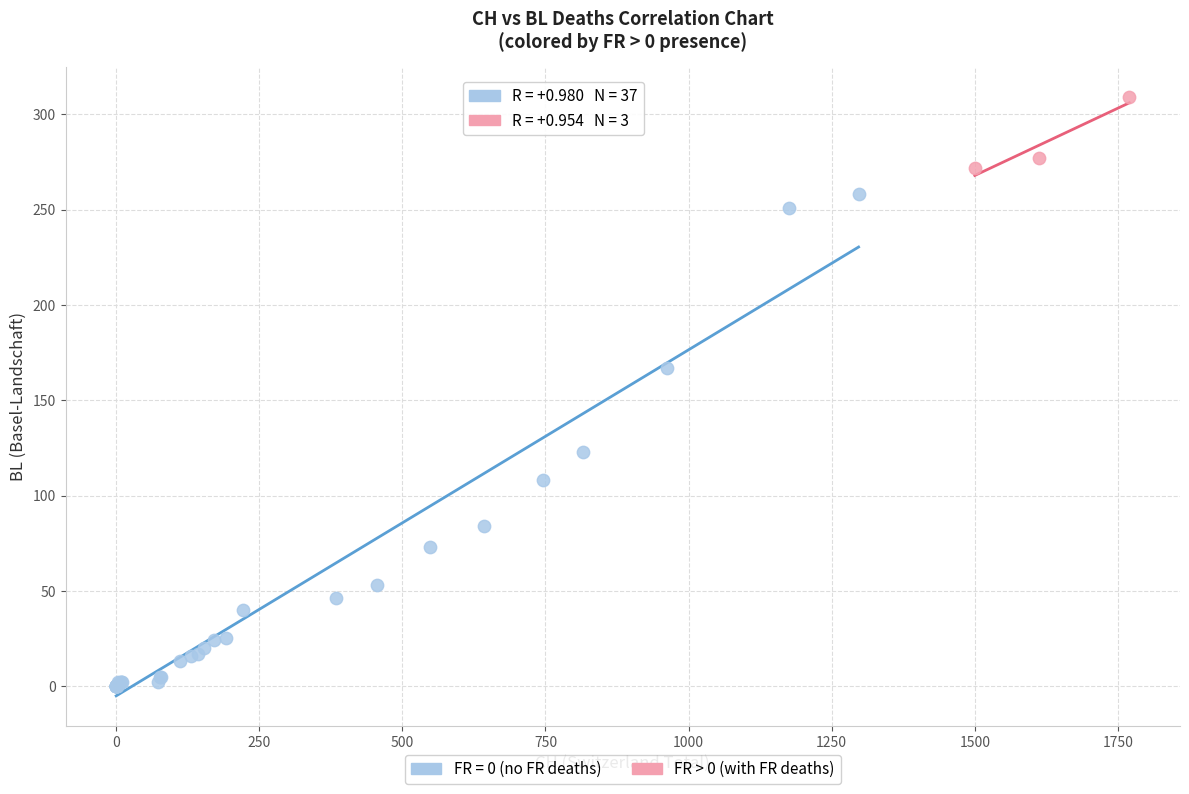

Which series has the largest Y range (max minus min)?

FR = 0 (no FR deaths)